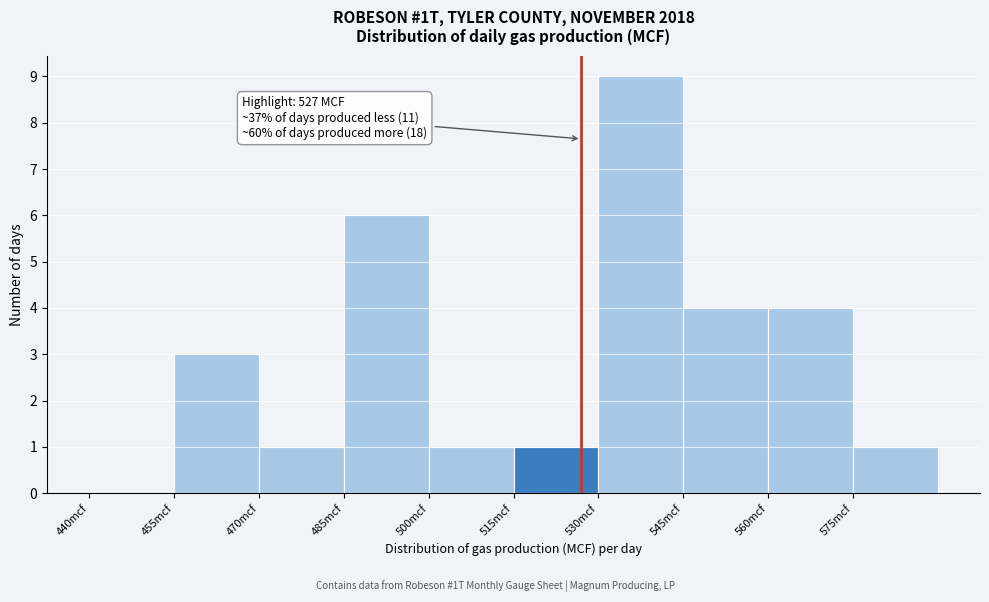

Which range on the x-axis has the tallest bar?

530 to 545